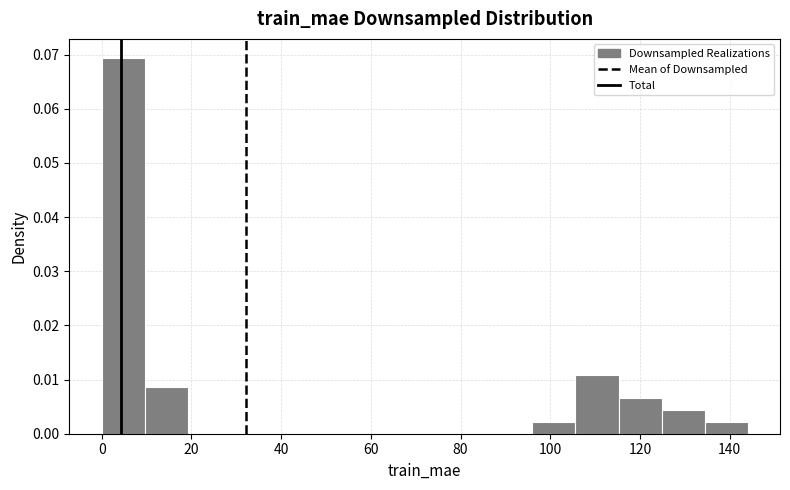

What is the height of the bar covering 134 to 144 on the x-axis? Neither the bar edges nor the heights are printed on the chart, so give them approximately, as read against the axes.

0.002